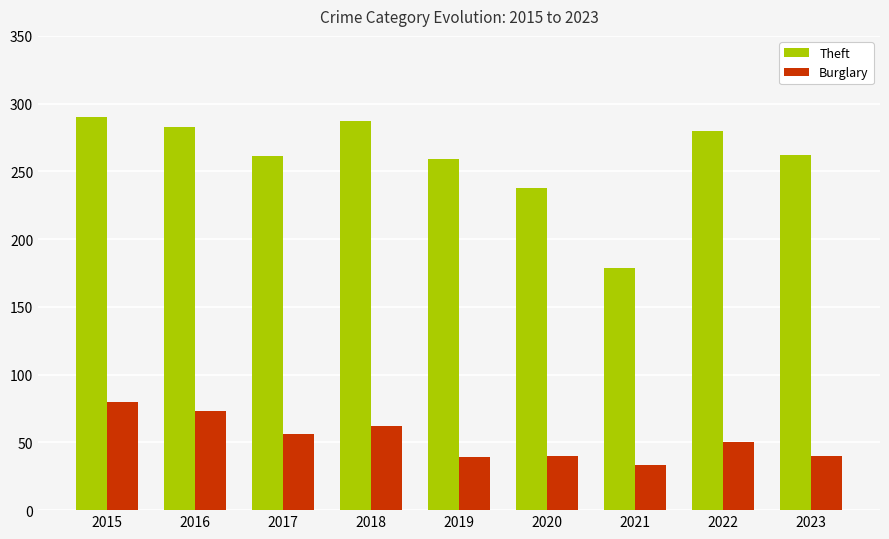

Are the bars grouped side by side (vs. stacked)?

Yes